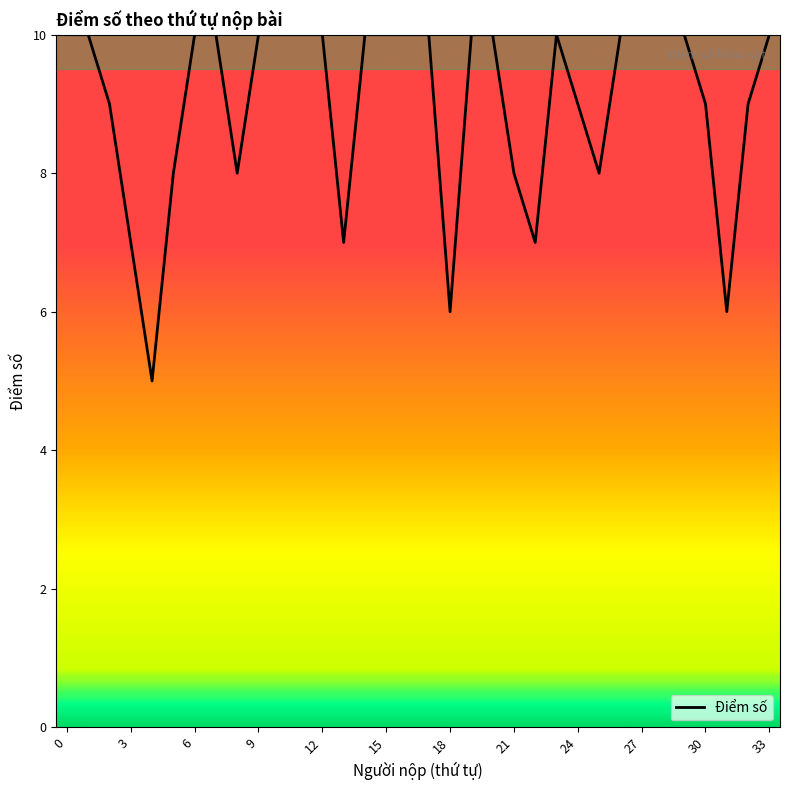

What is the difference between the maximum and minimum values?

5